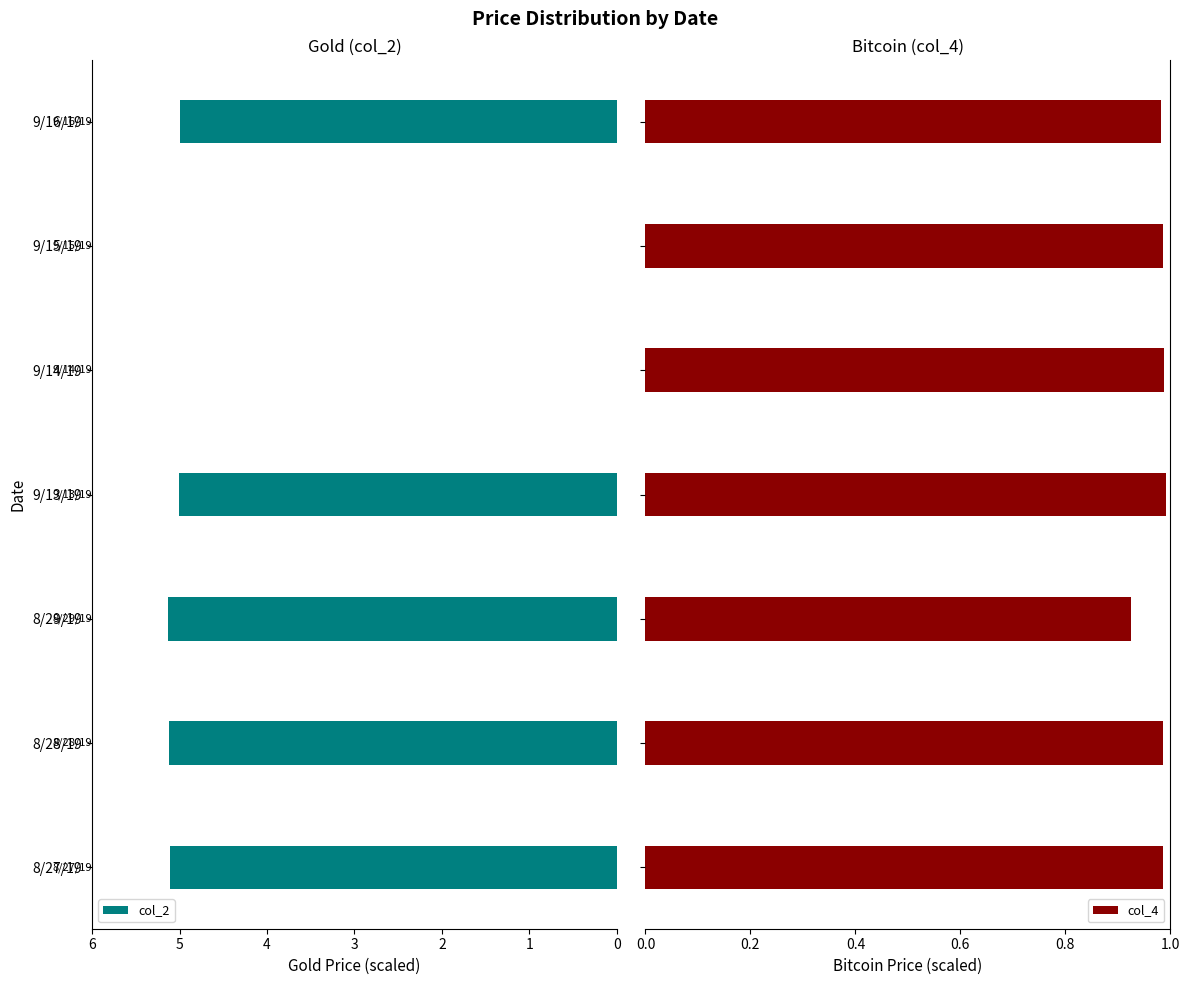

What are all the series names shown in the legend?

col_2, col_4